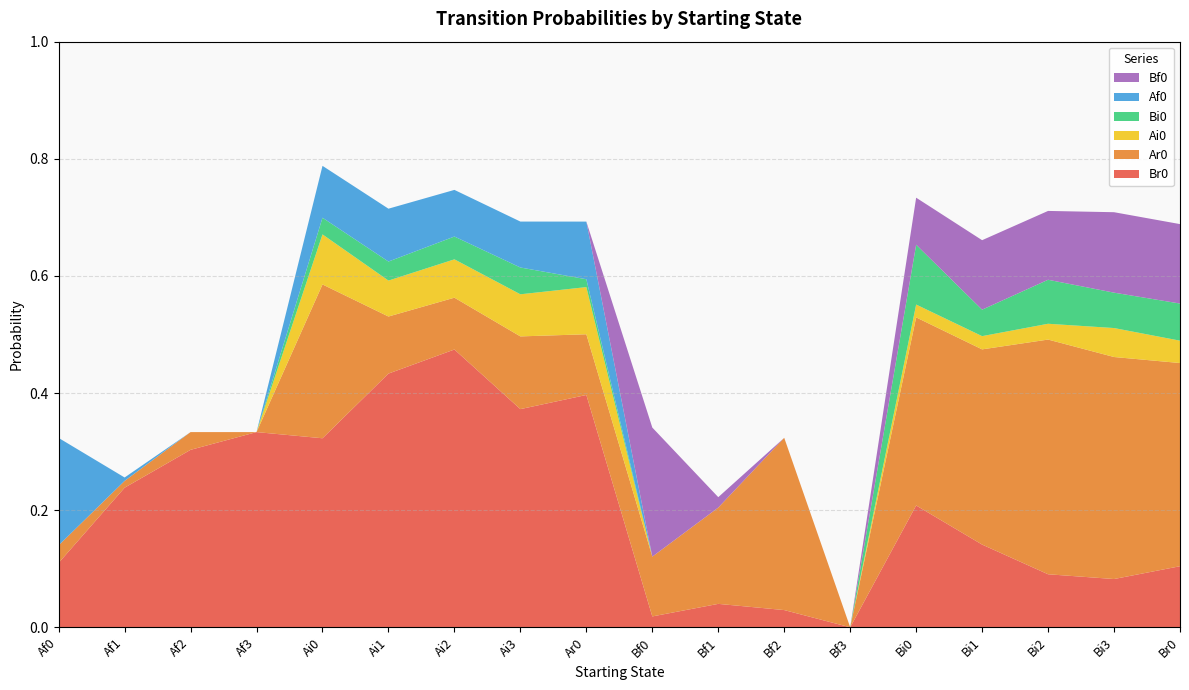

Reading left to right, list all the values displayed in this chart.

Br0: 0.1	0.2	0.3	0.3	0.3	0.4	0.5	0.4	0.4	0.0	0.0	0.0	0.0	0.2	0.1	0.1	0.1	0.1
Ar0: 0.0	0.0	0.0	0.0	0.3	0.1	0.1	0.1	0.1	0.1	0.2	0.3	0.0	0.3	0.3	0.4	0.4	0.3
Ai0: 0.0	0.0	0.0	0.0	0.1	0.1	0.1	0.1	0.1	0.0	0.0	0.0	0.0	0.0	0.0	0.0	0.0	0.0
Bi0: 0.0	0.0	0.0	0.0	0.0	0.0	0.0	0.0	0.0	0.0	0.0	0.0	0.0	0.1	0.0	0.1	0.1	0.1
Af0: 0.2	0.0	0.0	0.0	0.1	0.1	0.1	0.1	0.1	0.0	0.0	0.0	0.0	0.0	0.0	0.0	0.0	0.0
Bf0: 0.0	0.0	0.0	0.0	0.0	0.0	0.0	0.0	0.0	0.2	0.0	0.0	0.0	0.1	0.1	0.1	0.1	0.1